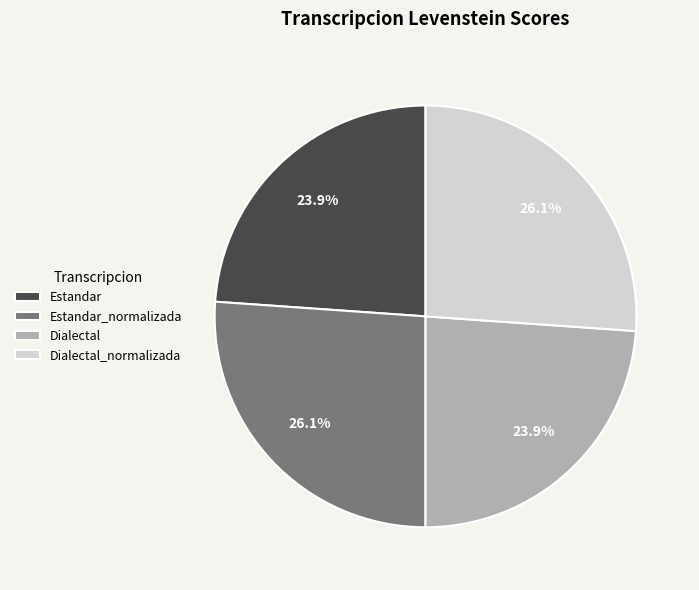

To the nearest percent, what is the combined percentage of Dialectal and Estandar?

48%